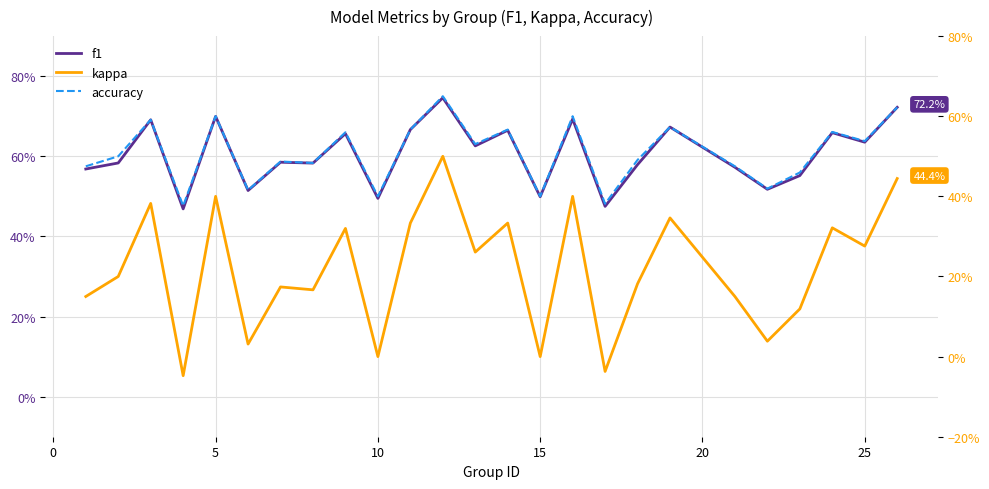

What is the value of the f1 point at the 14th from the left?

0.7